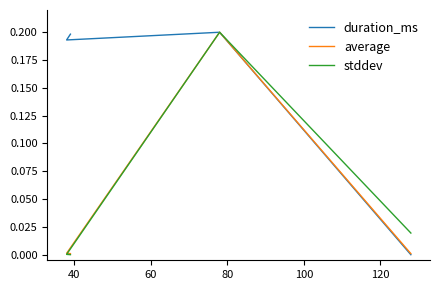

What is the maximum value for duration_ms?

0.2